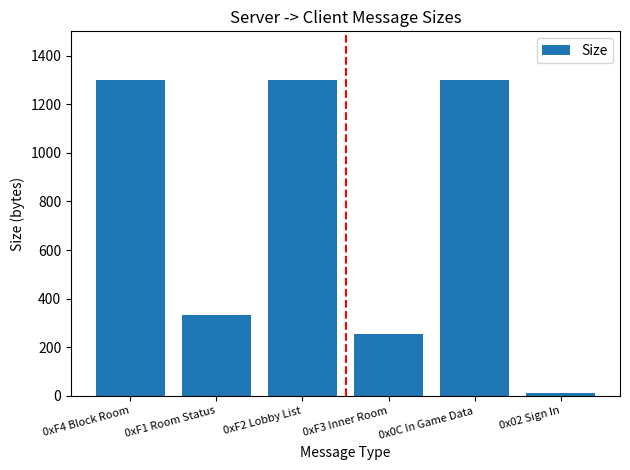

Reading left to right, transcribe all the data shown in this chart.

1300	334	1300	254	1300	13